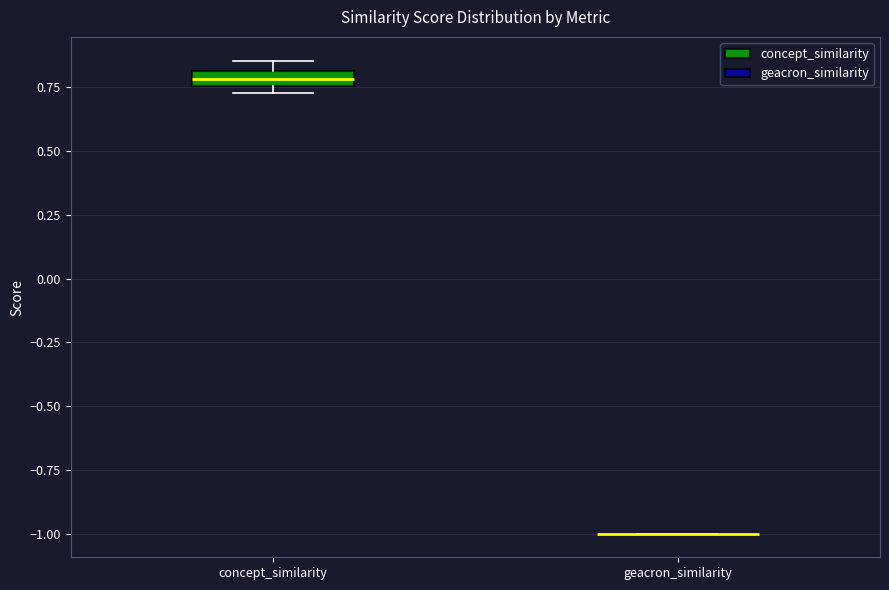

Comparing the boxes themselves (not the whiskers), which one is the tallest?

concept_similarity